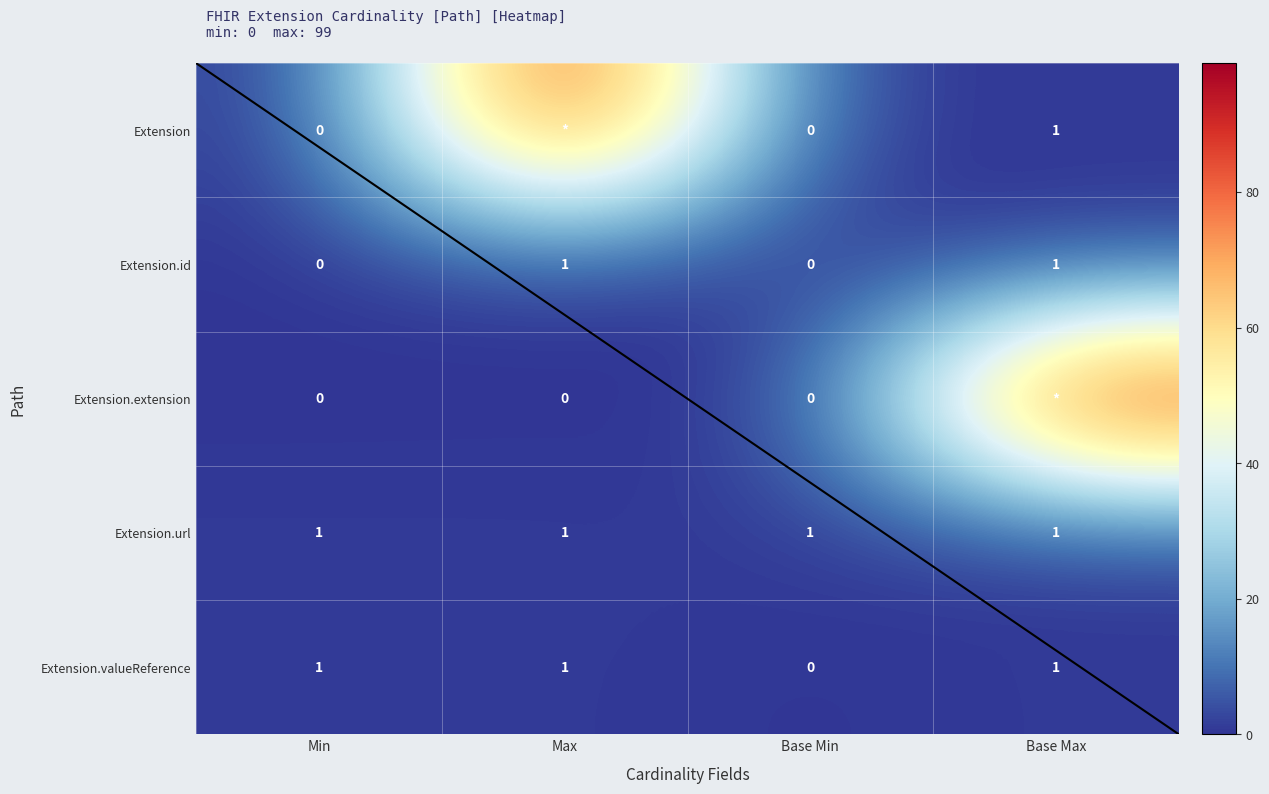

The Extension.url series shows 1 at Base Max. True or false?

True